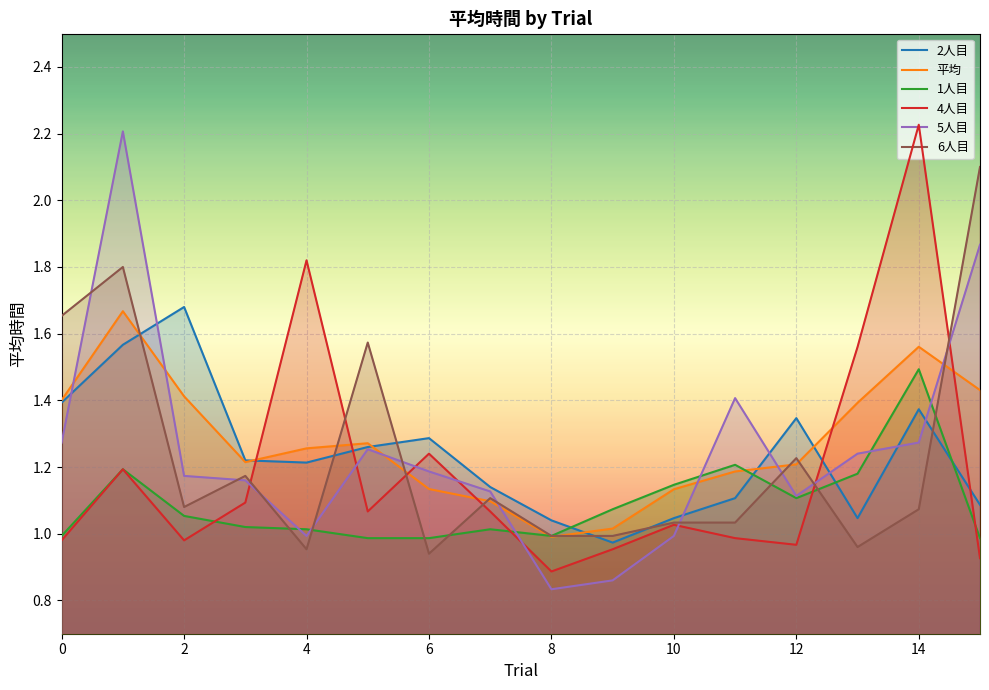

Which series ends up on top after the final intersection of 2人目 and 4人目?

2人目